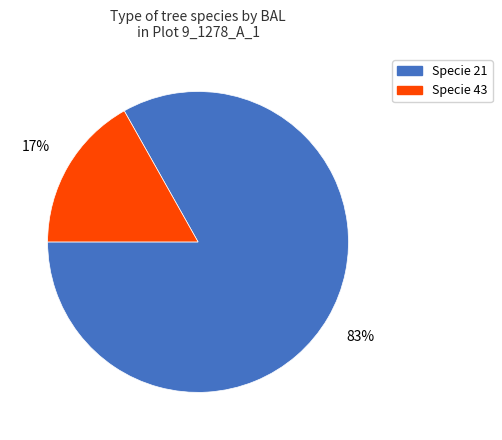

Is there any slice that represents more than half of the pie?

Yes